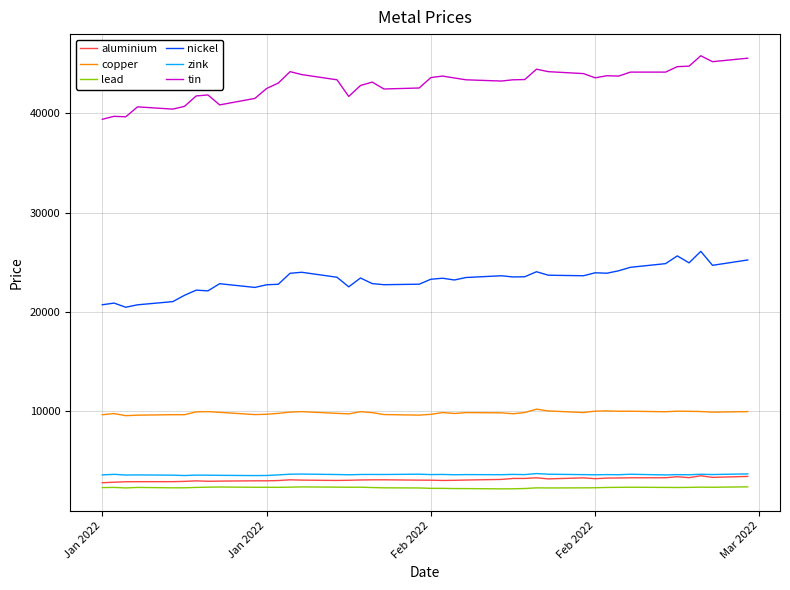

True or false: tin and zink cross at least once.

False